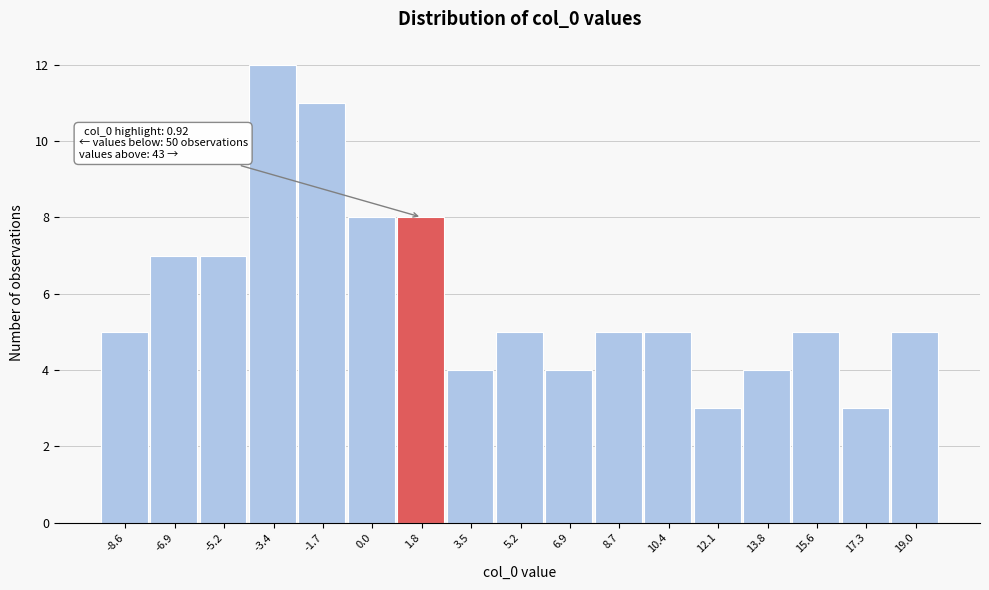

Which range on the x-axis has the tallest bar?

-4.2 to -2.6